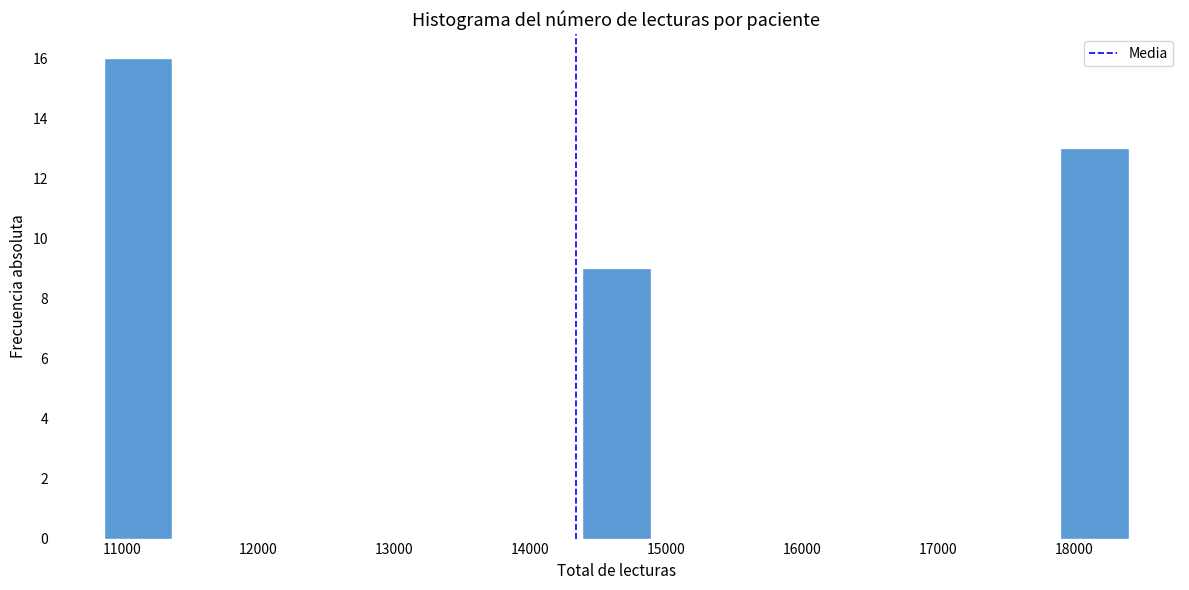

Reading left to right, transcribe this chart: for each bar, give the range it covers on the x-axis and its height. Neither the bar edges nor the heights are printed on the chart, so give them approximately, as read against the axes.

10900 to 11400: 16
11400 to 11900: 0
11900 to 12400: 0
12400 to 12900: 0
12900 to 13400: 0
13400 to 13900: 0
13900 to 14400: 0
14400 to 14900: 9
14900 to 15400: 0
15400 to 15900: 0
15900 to 16400: 0
16400 to 16900: 0
16900 to 17400: 0
17400 to 17900: 0
17900 to 18400: 13